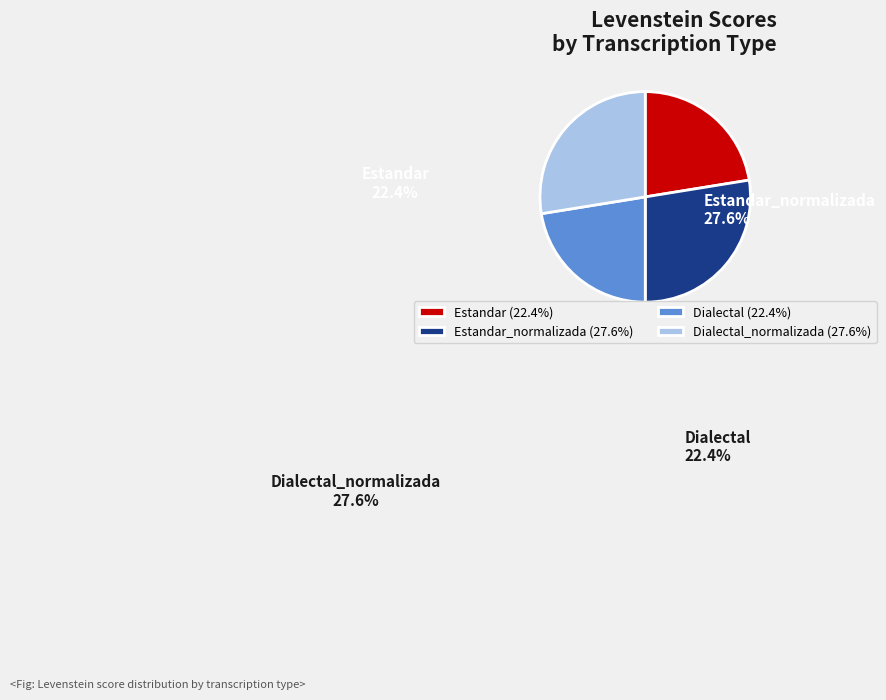

Do Estandar_normalizada and Dialectal_normalizada together represent more than half of the pie?

Yes